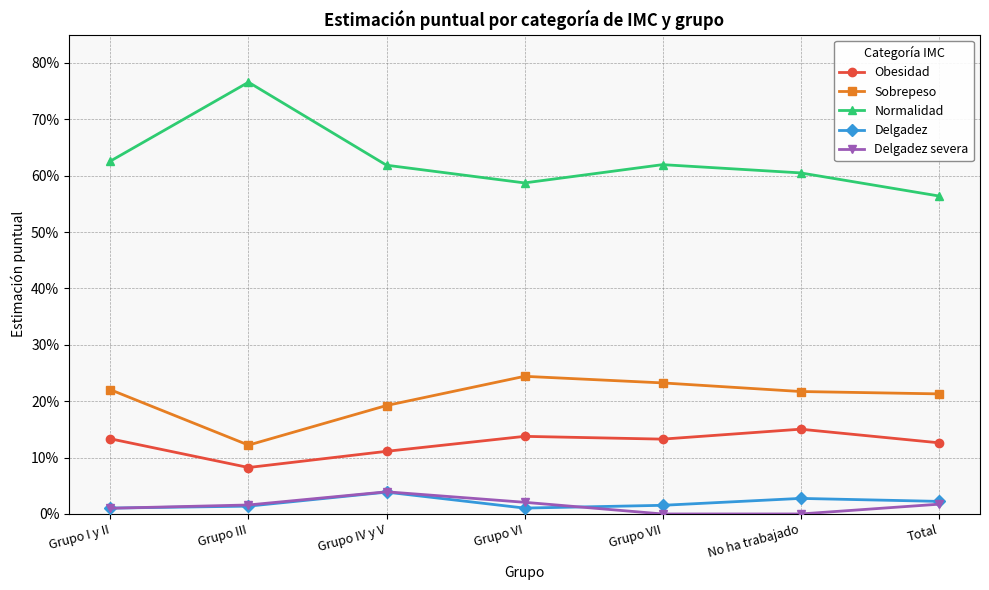

Which series has the largest total across all categories?

Normalidad